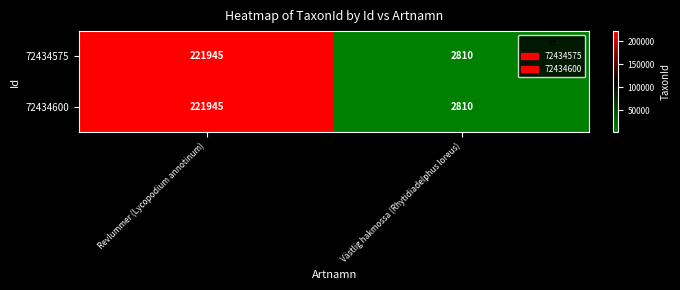

The value of 72434575 at Västlig hakmossa (Rhytidiadelphus loreus) is 3829. True or false?

False